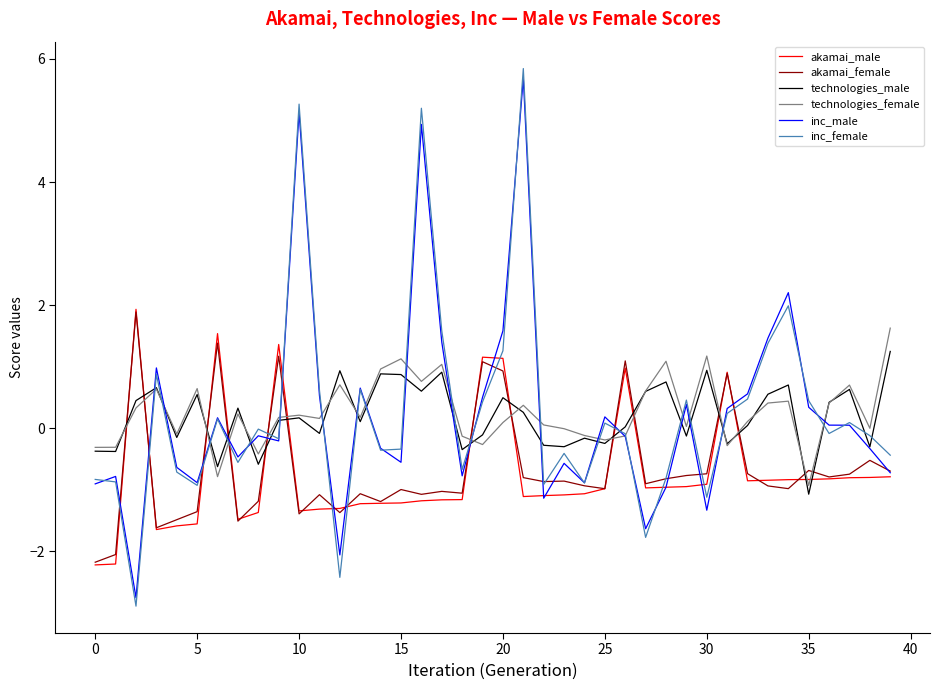

Which series ends up on top after the final intersection of akamai_male and inc_female?

inc_female